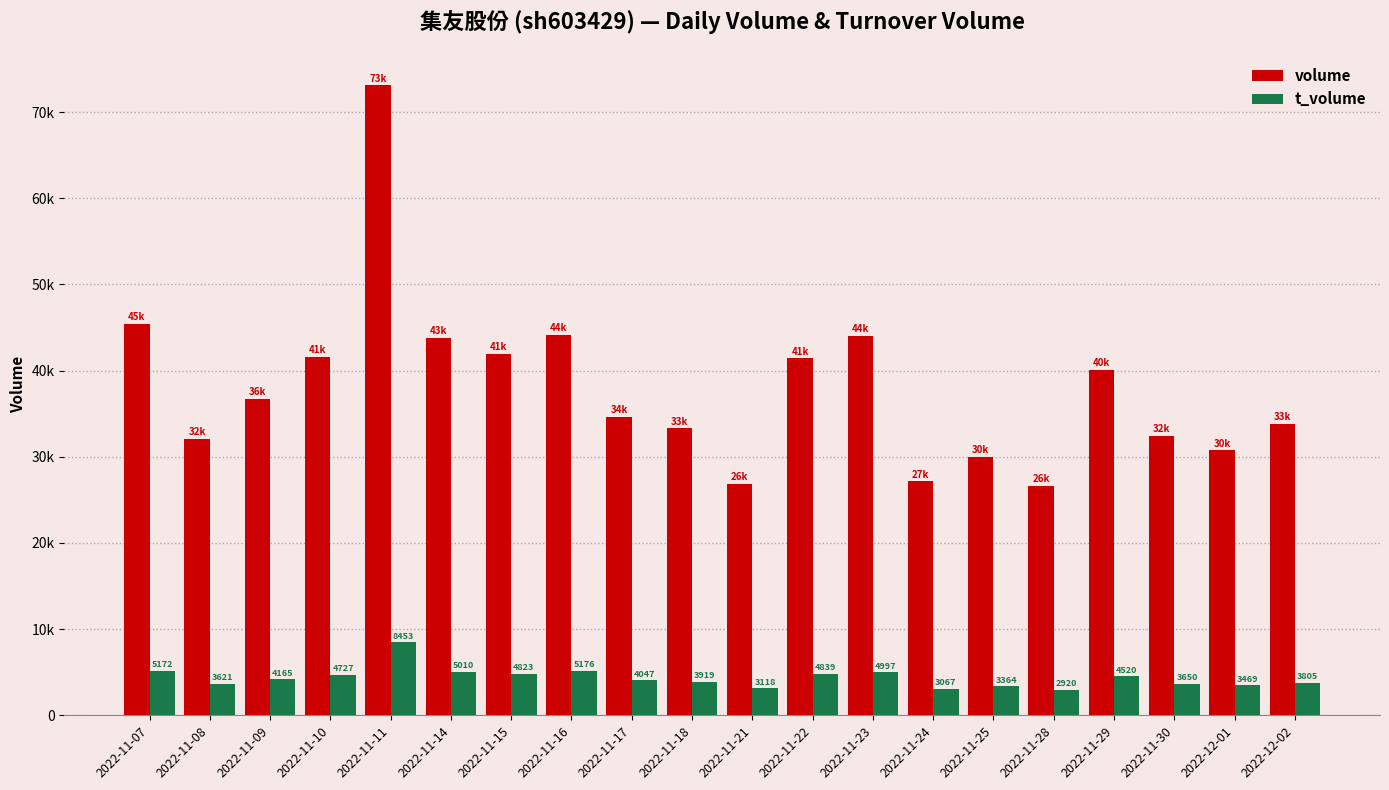

At 2022-11-21, list the series in order from largest to smallest.

volume, t_volume